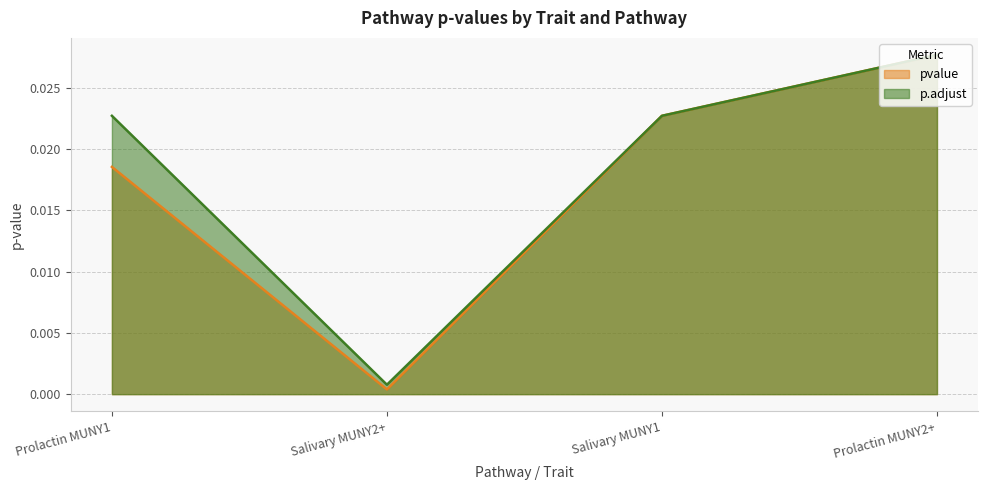

What position from the right is Prolactin MUNY1?

4